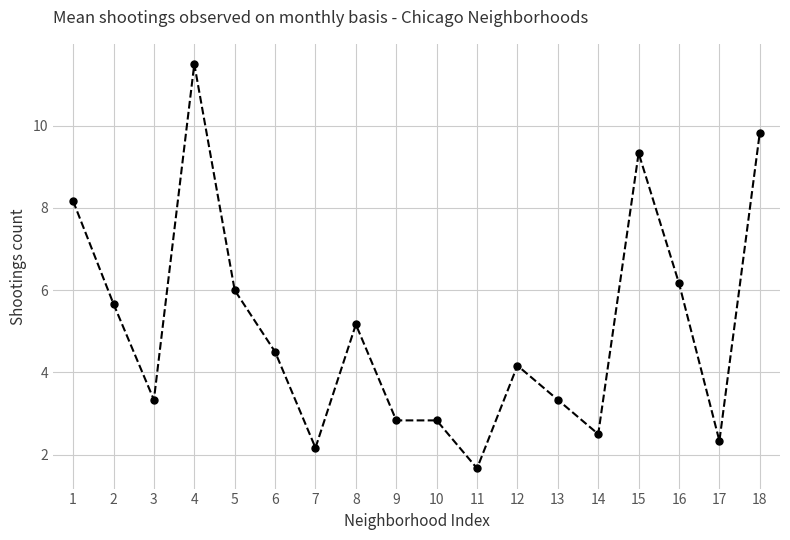

How many lines are shown in the chart?

1